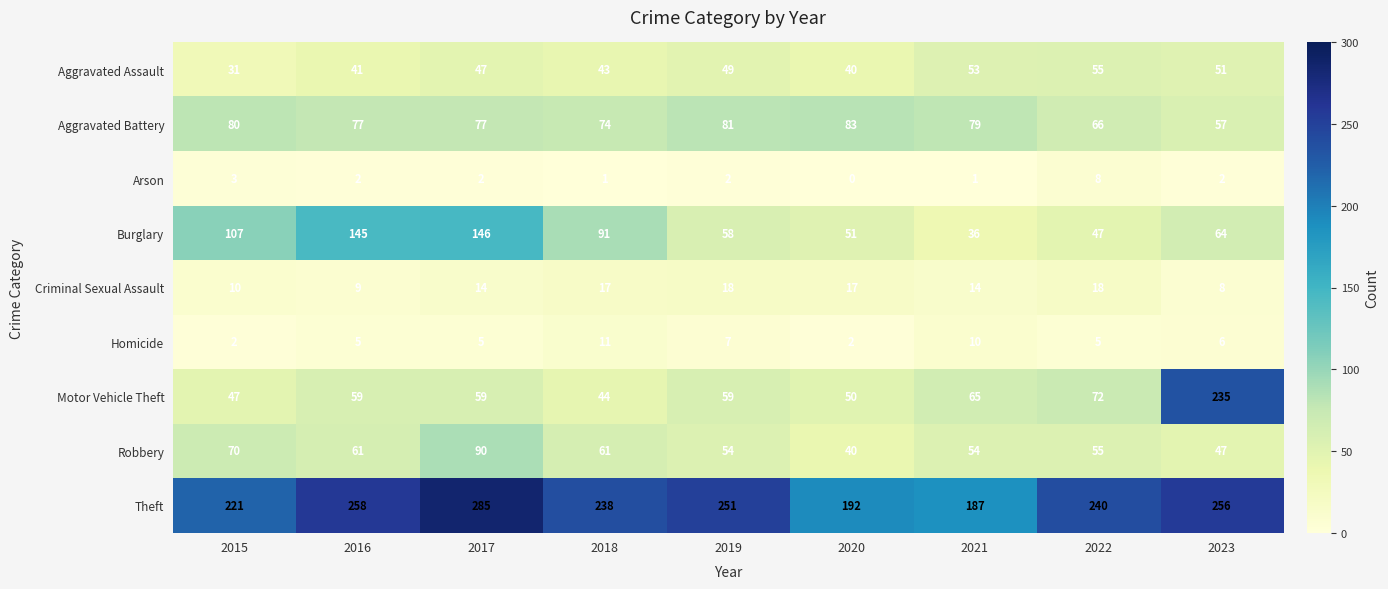

What is the approximate value of Aggravated Battery at 2016, to the nearest 10?

80